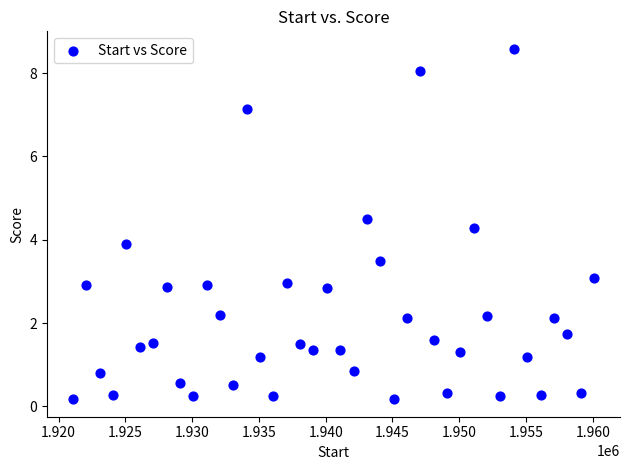

What Y value in the scatter plot is closest to 4?

3.9